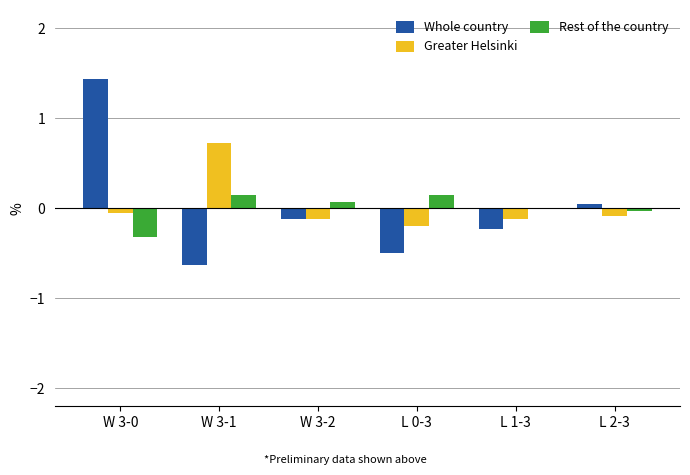

What is the maximum value shown in the chart?

1.4